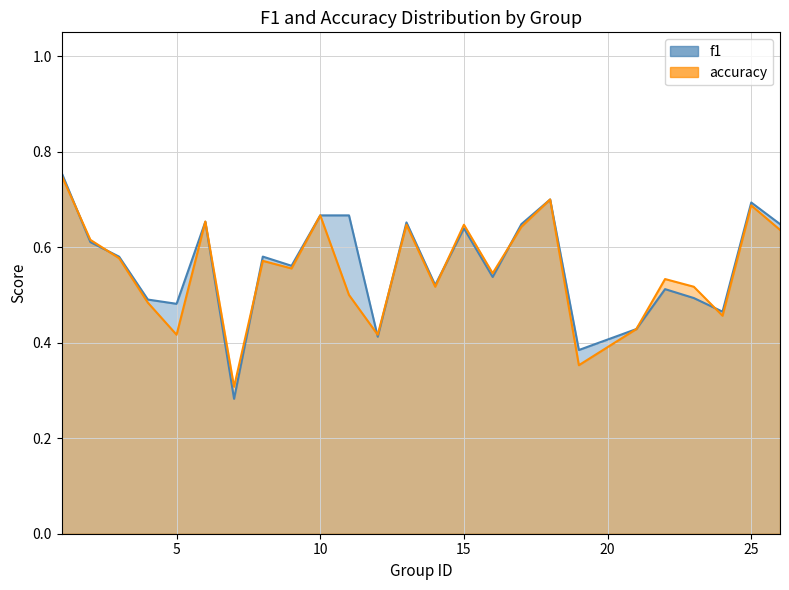

Which series has the largest total across all categories?

f1